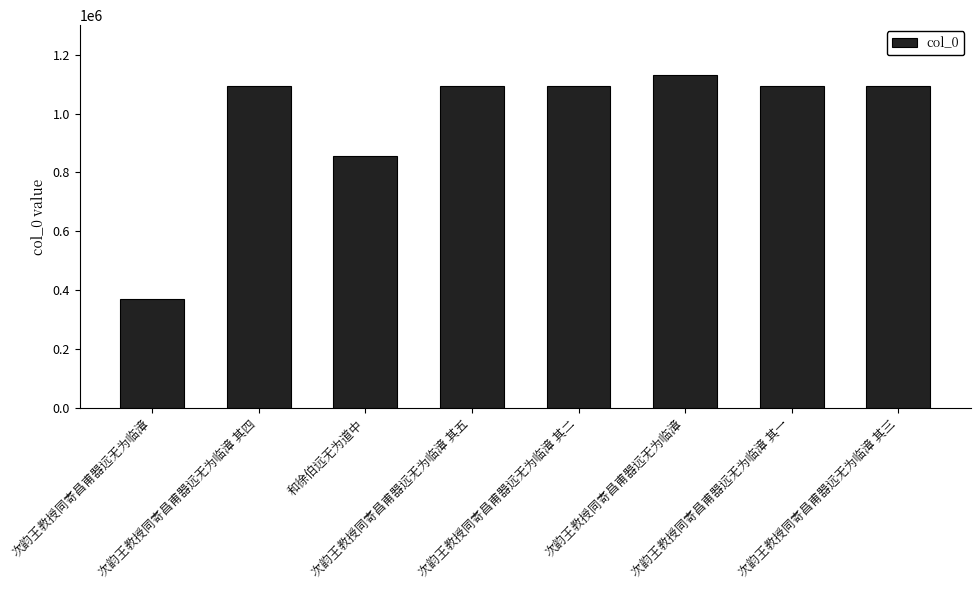

List the labels in order of value, smallest first.

次韵王教授同寄昌甫器远无为临漳, 和徐伯远无为道中, 次韵王教授同寄昌甫器远无为临漳 其一, 次韵王教授同寄昌甫器远无为临漳 其二, 次韵王教授同寄昌甫器远无为临漳 其三, 次韵王教授同寄昌甫器远无为临漳 其四, 次韵王教授同寄昌甫器远无为临漳 其五, 次韵王教授同寄昌甫器远无为临漳